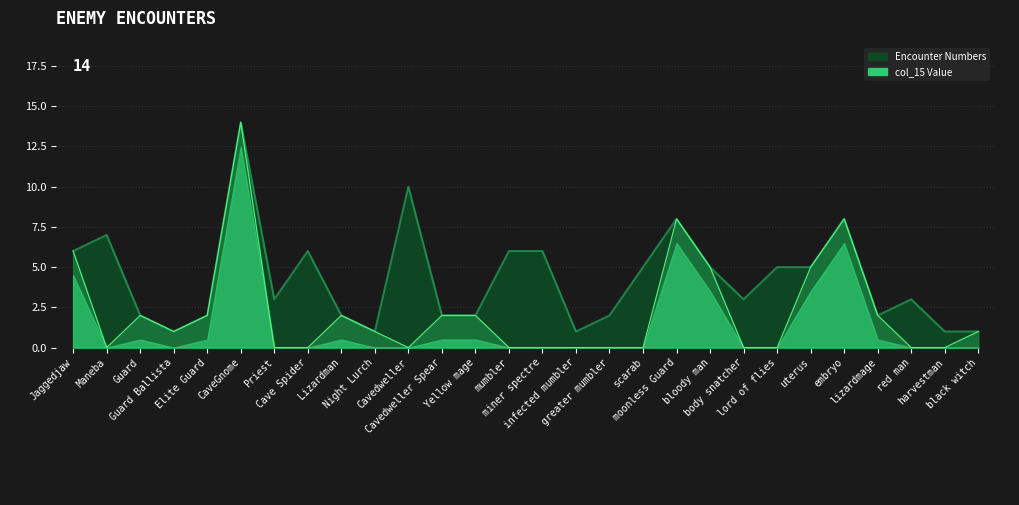

The value of col_15 at black witch is 2. True or false?

False